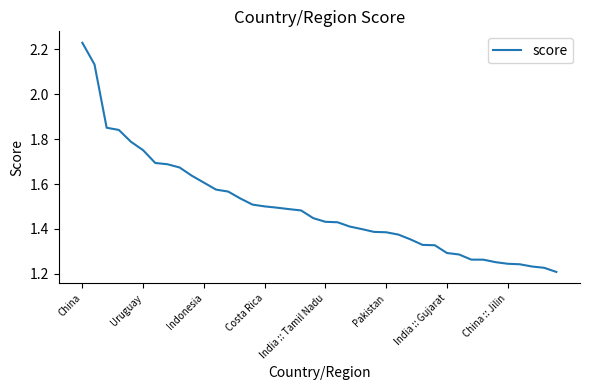

What is the difference between the maximum and minimum values?

1.0